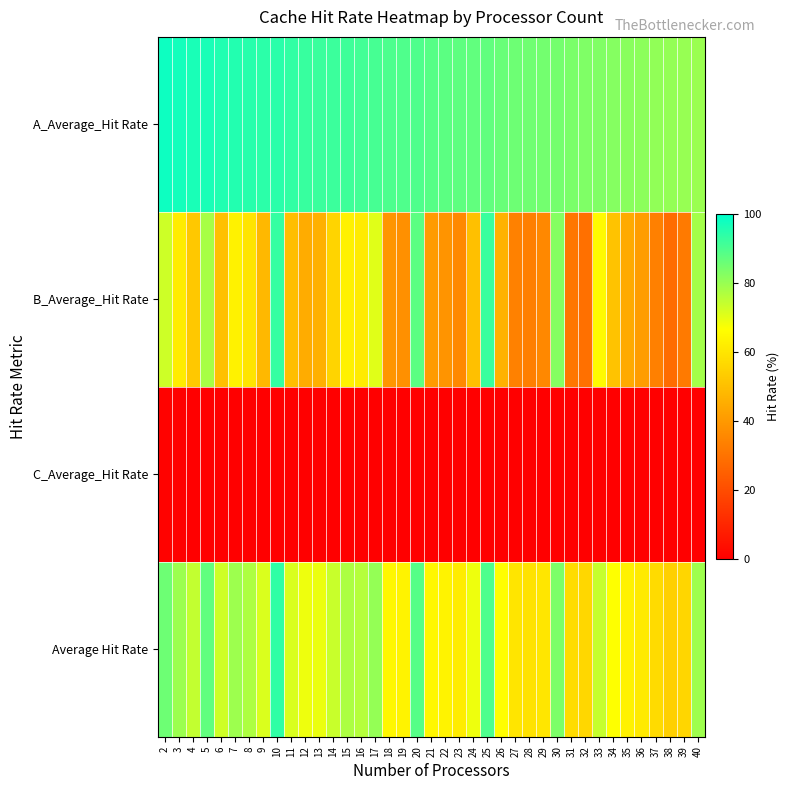

Between 2 and 4, which is larger?

2